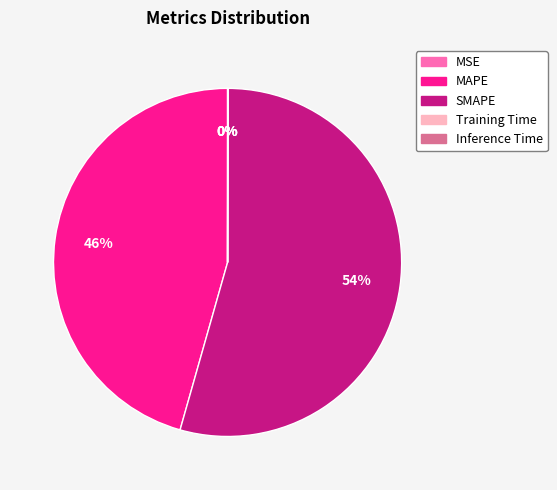

Does SMAPE account for over 50% of the chart?

Yes